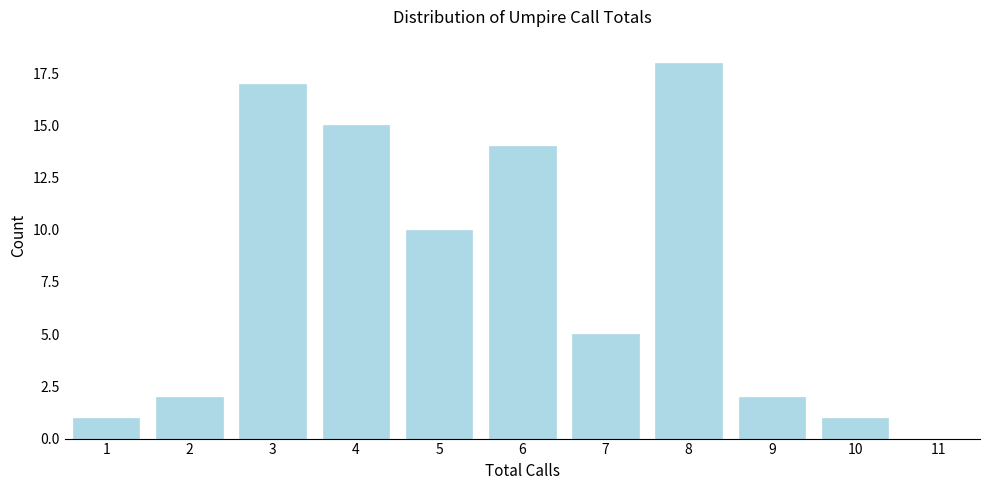

Reading left to right, transcribe all the data shown in this chart.

1=1	2=2	3=17	4=15	5=10	6=14	7=5	8=18	9=2	10=1	11=0